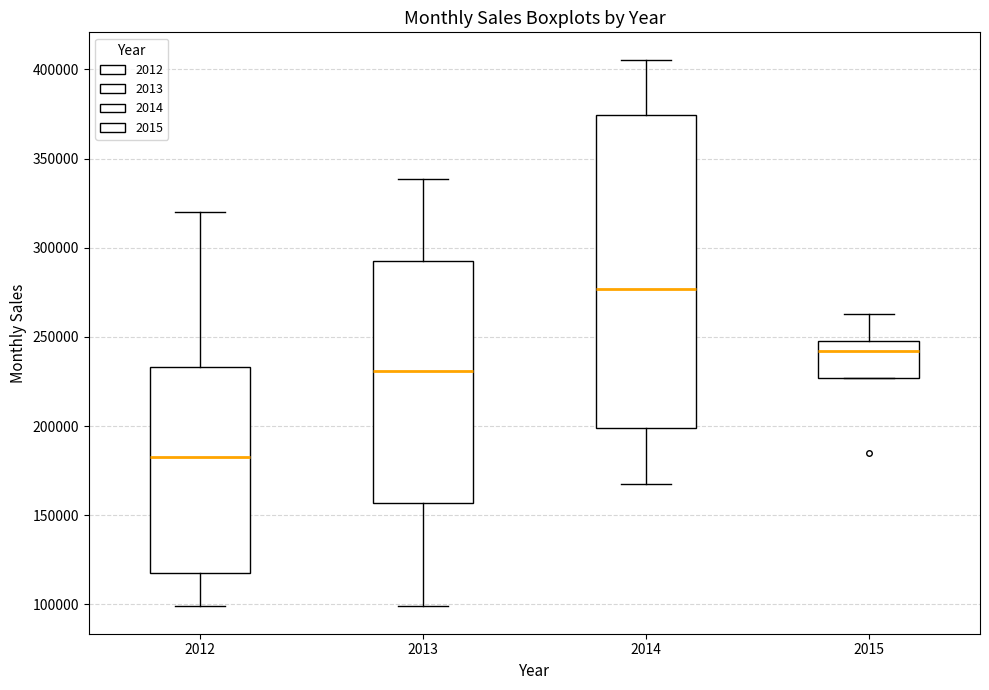

Which box's median line is the highest?

2014